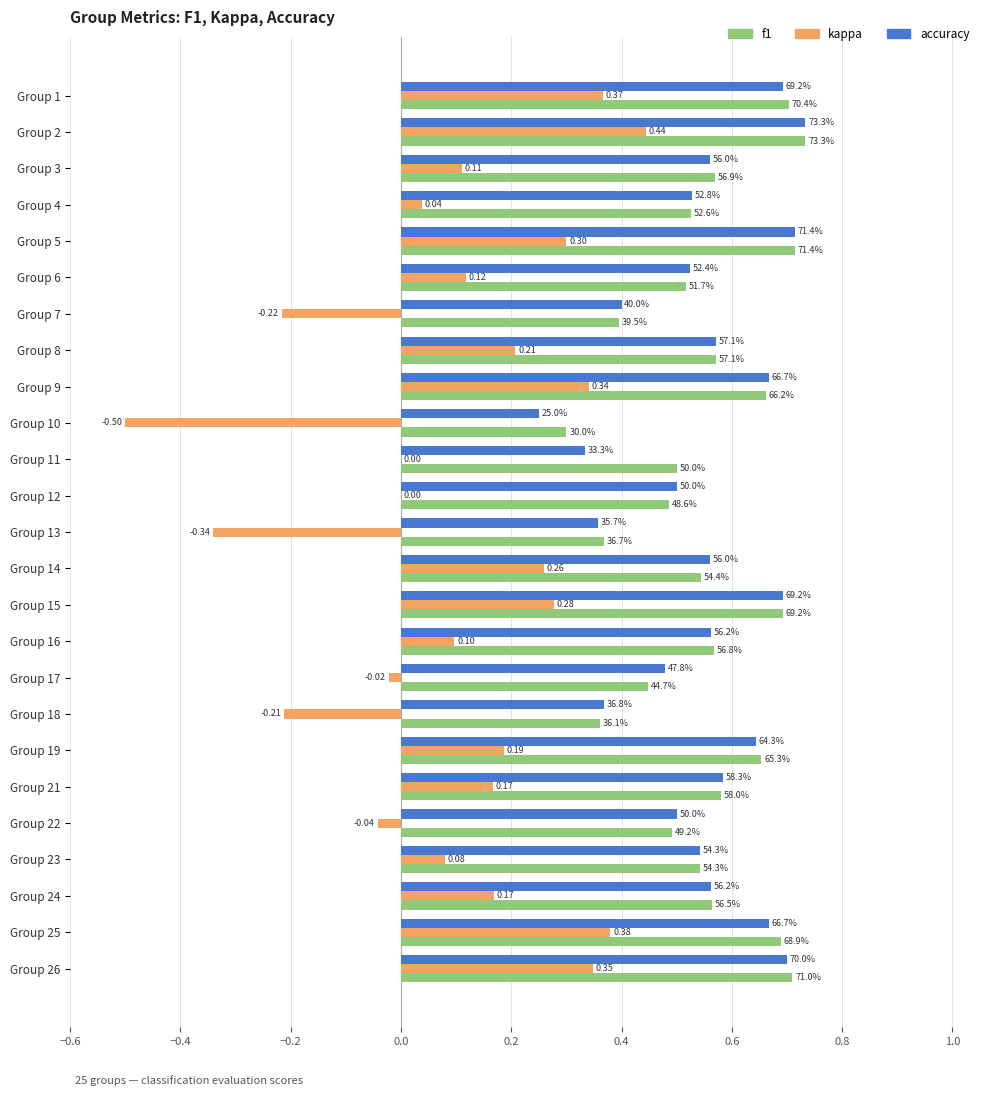

What are all the series names shown in the legend?

f1, kappa, accuracy